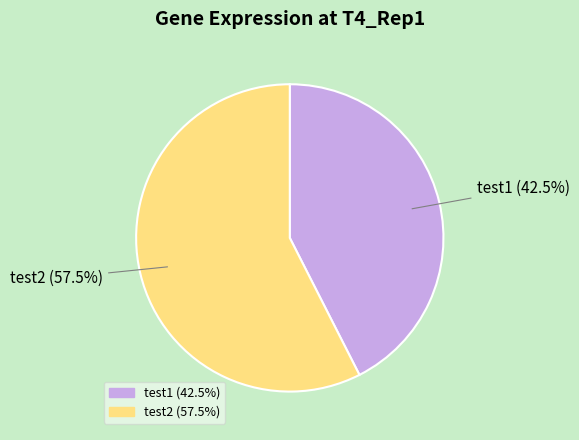

Rank the categories by value from highest to lowest.

test2, test1